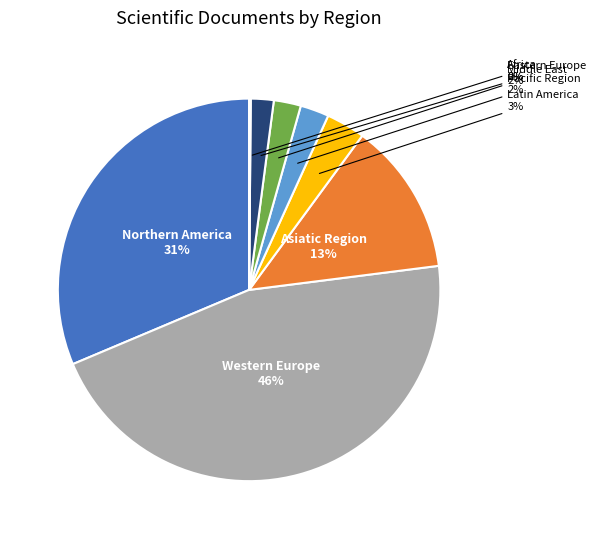

To the nearest percent, what is the difference between the largest and smallest slice percentages?

46%